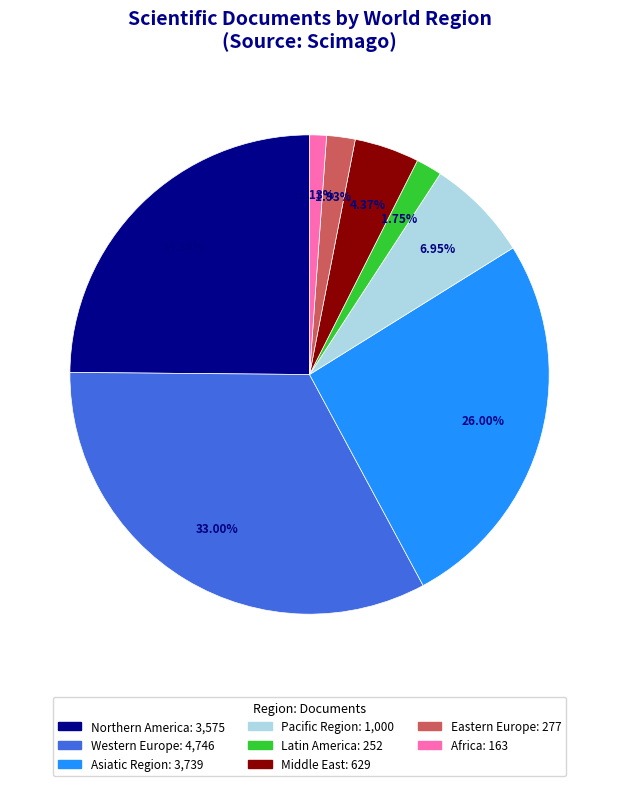

Count the number of slices in the pie.

8